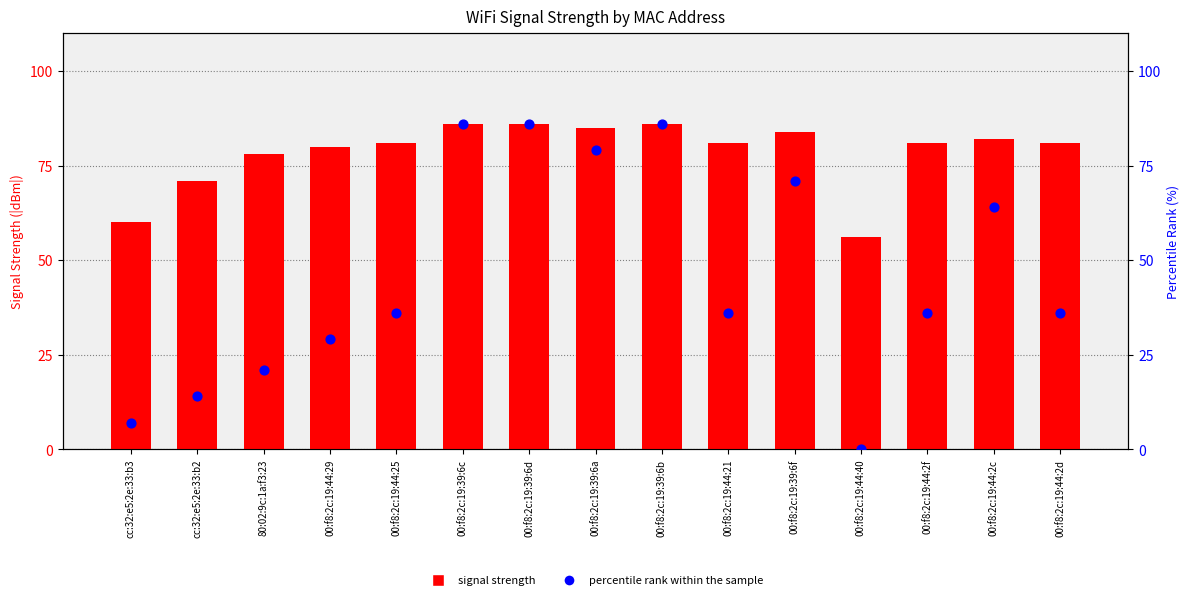

Which series has the largest total across all categories?

signal strength